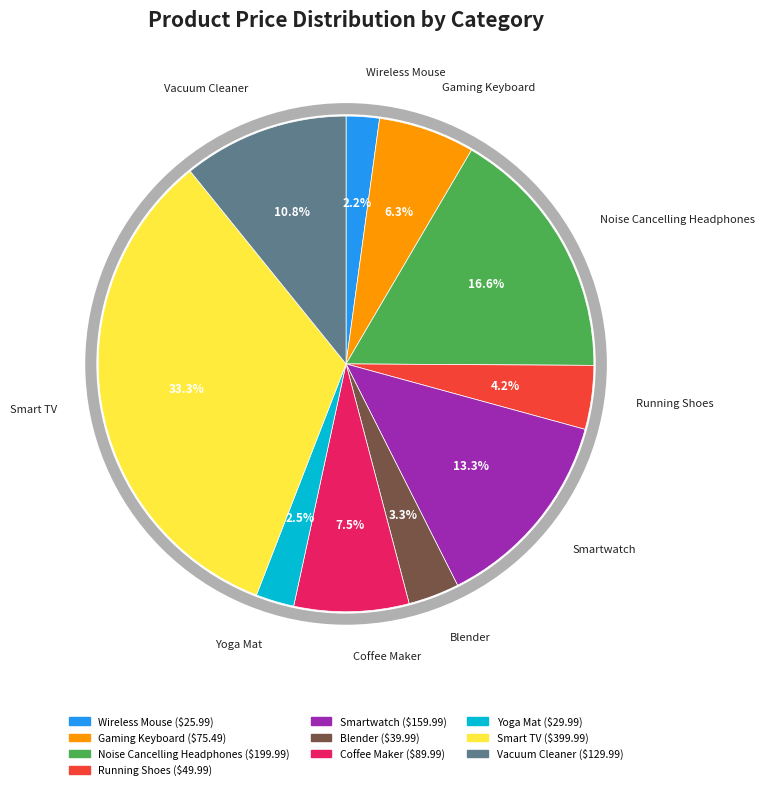

True or false: Wireless Mouse accounts for 12% of the total.

False